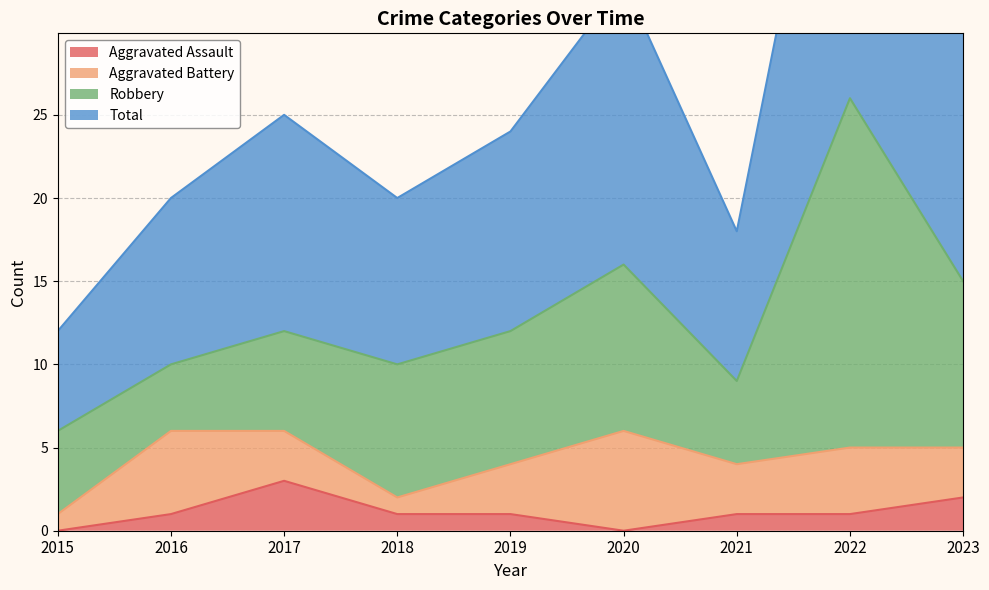

True or false: Total has more than 1 interior local peaks.

True